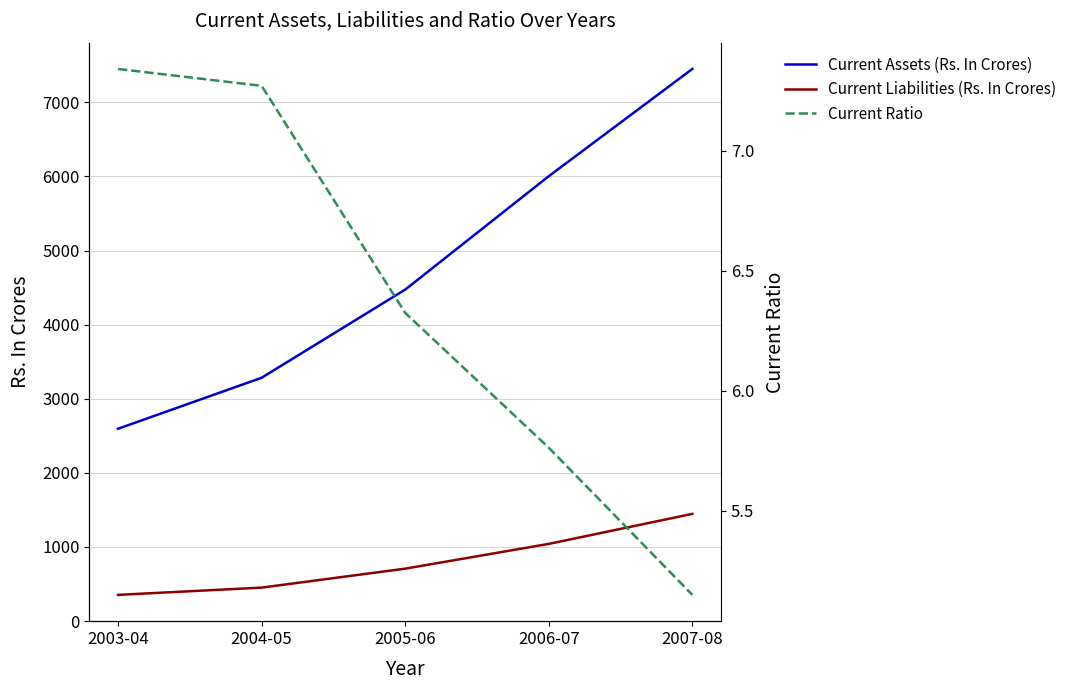

What are all the series names shown in the legend?

Current Assets (Rs. In Crores), Current Liabilities (Rs. In Crores), Current Ratio